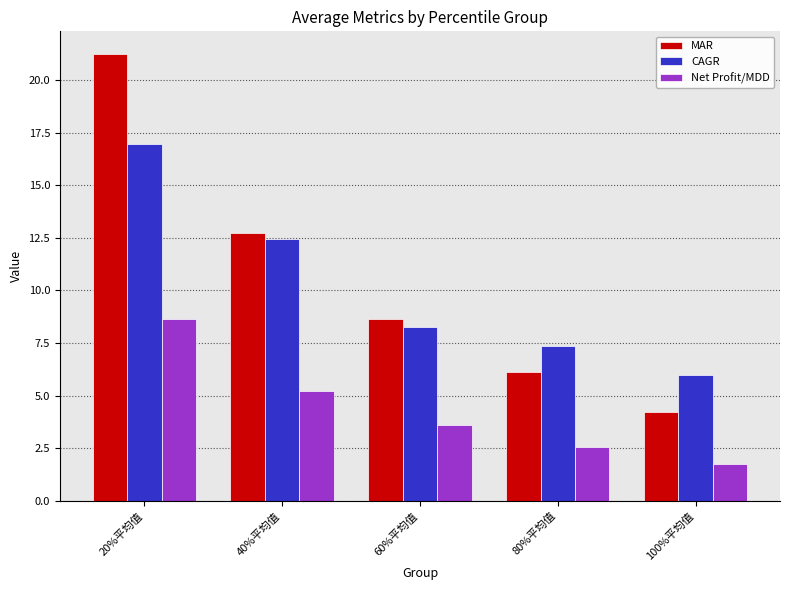

At which label does CAGR reach its minimum?

100%平均值